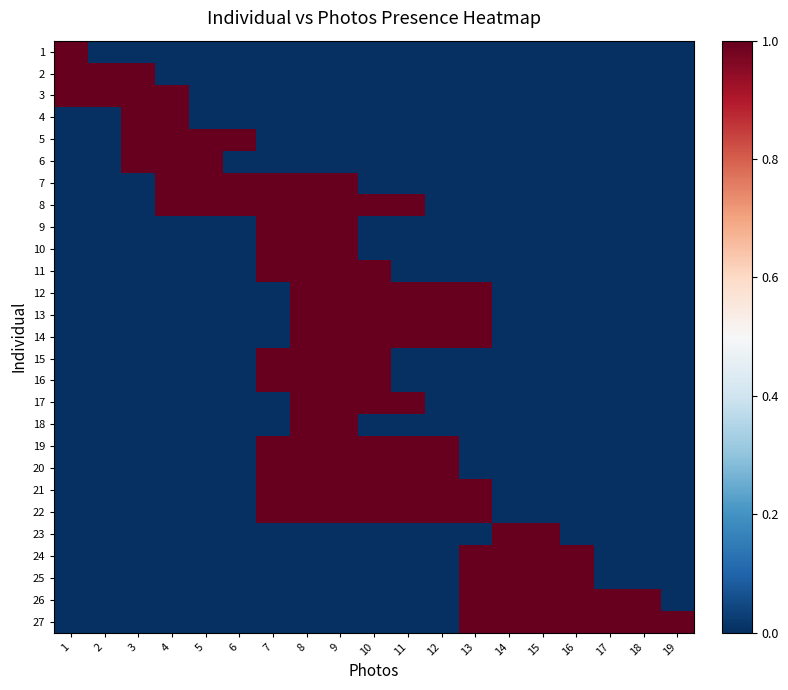

Reading left to right, extract all data points from this chart.

1: 1=1	2=0	3=0	4=0	5=0	6=0	7=0	8=0	9=0	10=0	11=0	12=0	13=0	14=0	15=0	16=0	17=0	18=0	19=0
2: 1=1	2=1	3=1	4=0	5=0	6=0	7=0	8=0	9=0	10=0	11=0	12=0	13=0	14=0	15=0	16=0	17=0	18=0	19=0
3: 1=1	2=1	3=1	4=1	5=0	6=0	7=0	8=0	9=0	10=0	11=0	12=0	13=0	14=0	15=0	16=0	17=0	18=0	19=0
4: 1=0	2=0	3=1	4=1	5=0	6=0	7=0	8=0	9=0	10=0	11=0	12=0	13=0	14=0	15=0	16=0	17=0	18=0	19=0
5: 1=0	2=0	3=1	4=1	5=1	6=1	7=0	8=0	9=0	10=0	11=0	12=0	13=0	14=0	15=0	16=0	17=0	18=0	19=0
6: 1=0	2=0	3=1	4=1	5=1	6=0	7=0	8=0	9=0	10=0	11=0	12=0	13=0	14=0	15=0	16=0	17=0	18=0	19=0
7: 1=0	2=0	3=0	4=1	5=1	6=1	7=1	8=1	9=1	10=0	11=0	12=0	13=0	14=0	15=0	16=0	17=0	18=0	19=0
8: 1=0	2=0	3=0	4=1	5=1	6=1	7=1	8=1	9=1	10=1	11=1	12=0	13=0	14=0	15=0	16=0	17=0	18=0	19=0
9: 1=0	2=0	3=0	4=0	5=0	6=0	7=1	8=1	9=1	10=0	11=0	12=0	13=0	14=0	15=0	16=0	17=0	18=0	19=0
10: 1=0	2=0	3=0	4=0	5=0	6=0	7=1	8=1	9=1	10=0	11=0	12=0	13=0	14=0	15=0	16=0	17=0	18=0	19=0
11: 1=0	2=0	3=0	4=0	5=0	6=0	7=1	8=1	9=1	10=1	11=0	12=0	13=0	14=0	15=0	16=0	17=0	18=0	19=0
12: 1=0	2=0	3=0	4=0	5=0	6=0	7=0	8=1	9=1	10=1	11=1	12=1	13=1	14=0	15=0	16=0	17=0	18=0	19=0
13: 1=0	2=0	3=0	4=0	5=0	6=0	7=0	8=1	9=1	10=1	11=1	12=1	13=1	14=0	15=0	16=0	17=0	18=0	19=0
14: 1=0	2=0	3=0	4=0	5=0	6=0	7=0	8=1	9=1	10=1	11=1	12=1	13=1	14=0	15=0	16=0	17=0	18=0	19=0
15: 1=0	2=0	3=0	4=0	5=0	6=0	7=1	8=1	9=1	10=1	11=0	12=0	13=0	14=0	15=0	16=0	17=0	18=0	19=0
16: 1=0	2=0	3=0	4=0	5=0	6=0	7=1	8=1	9=1	10=1	11=0	12=0	13=0	14=0	15=0	16=0	17=0	18=0	19=0
17: 1=0	2=0	3=0	4=0	5=0	6=0	7=0	8=1	9=1	10=1	11=1	12=0	13=0	14=0	15=0	16=0	17=0	18=0	19=0
18: 1=0	2=0	3=0	4=0	5=0	6=0	7=0	8=1	9=1	10=0	11=0	12=0	13=0	14=0	15=0	16=0	17=0	18=0	19=0
19: 1=0	2=0	3=0	4=0	5=0	6=0	7=1	8=1	9=1	10=1	11=1	12=1	13=0	14=0	15=0	16=0	17=0	18=0	19=0
20: 1=0	2=0	3=0	4=0	5=0	6=0	7=1	8=1	9=1	10=1	11=1	12=1	13=0	14=0	15=0	16=0	17=0	18=0	19=0
21: 1=0	2=0	3=0	4=0	5=0	6=0	7=1	8=1	9=1	10=1	11=1	12=1	13=1	14=0	15=0	16=0	17=0	18=0	19=0
22: 1=0	2=0	3=0	4=0	5=0	6=0	7=1	8=1	9=1	10=1	11=1	12=1	13=1	14=0	15=0	16=0	17=0	18=0	19=0
23: 1=0	2=0	3=0	4=0	5=0	6=0	7=0	8=0	9=0	10=0	11=0	12=0	13=0	14=1	15=1	16=0	17=0	18=0	19=0
24: 1=0	2=0	3=0	4=0	5=0	6=0	7=0	8=0	9=0	10=0	11=0	12=0	13=1	14=1	15=1	16=1	17=0	18=0	19=0
25: 1=0	2=0	3=0	4=0	5=0	6=0	7=0	8=0	9=0	10=0	11=0	12=0	13=1	14=1	15=1	16=1	17=0	18=0	19=0
26: 1=0	2=0	3=0	4=0	5=0	6=0	7=0	8=0	9=0	10=0	11=0	12=0	13=1	14=1	15=1	16=1	17=1	18=1	19=0
27: 1=0	2=0	3=0	4=0	5=0	6=0	7=0	8=0	9=0	10=0	11=0	12=0	13=1	14=1	15=1	16=1	17=1	18=1	19=1